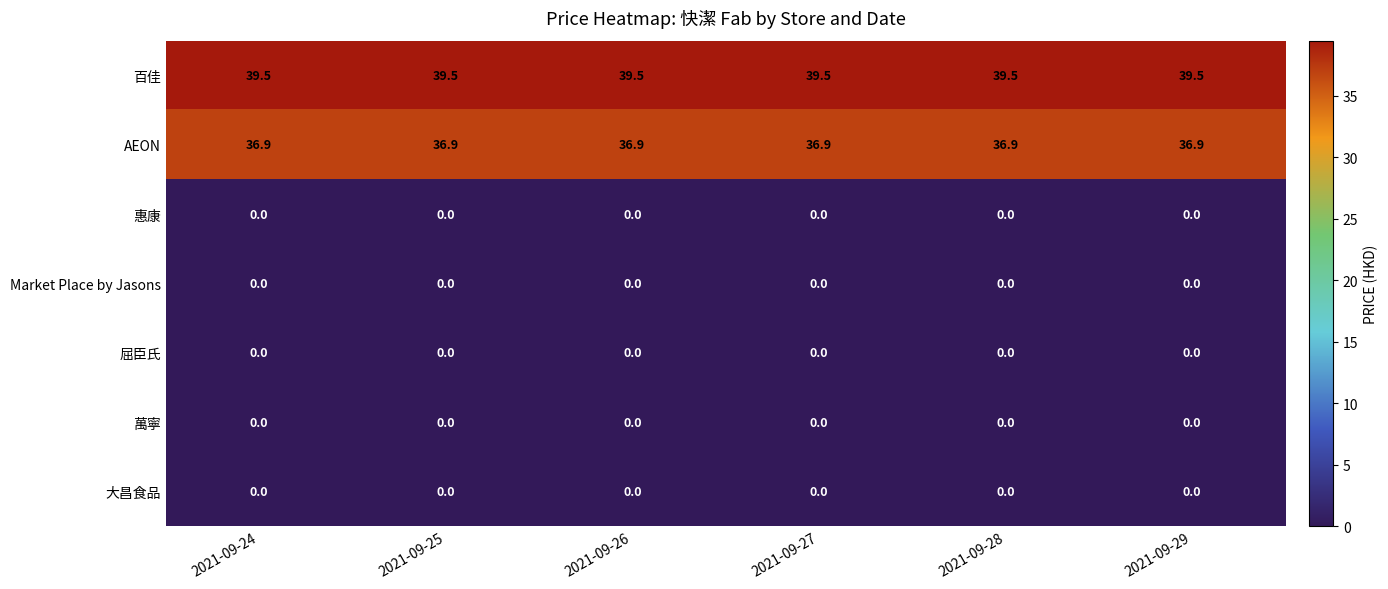

The value of Market Place by Jasons at 2021-09-24 is 0.0. True or false?

True